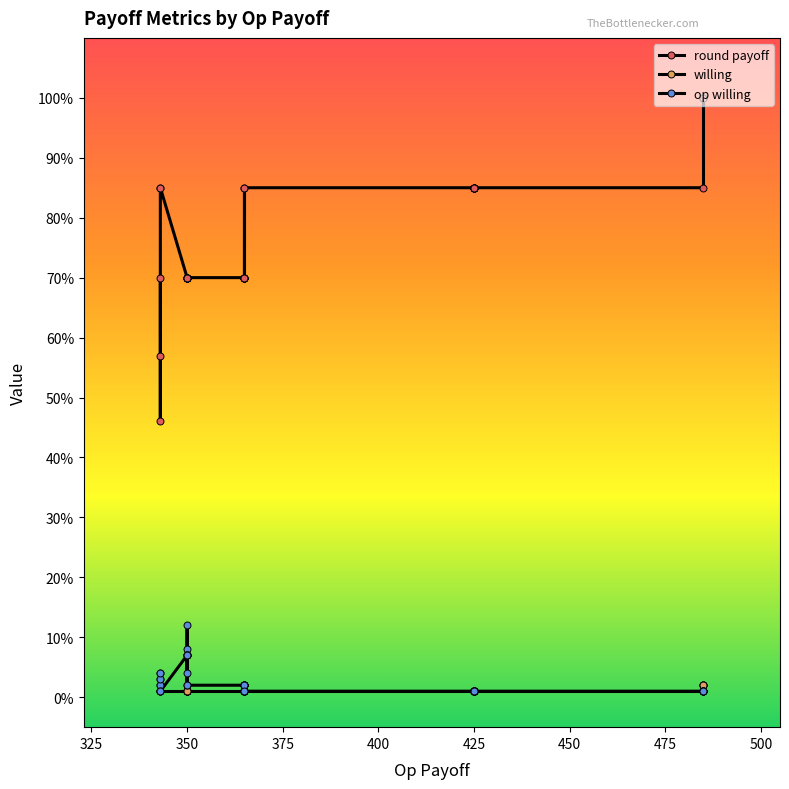

Reading left to right, transcribe all the data shown in this chart.

round payoff: 70	57	46	85	85	70	70	70	70	70	70	70	70	70	70	70	70	70	70	70	70	85	70	70	85	85	85	85	85	85	85	85	85	85	85	85	100	100	100	100
willing: 2	3	4	1	1	1	1	1	1	1	1	1	1	1	1	1	1	1	1	1	1	1	1	1	1	1	1	1	1	1	1	1	1	1	1	1	2	2	2	2
op willing: 2	3	4	1	1	7	8	7	12	2	4	7	7	7	2	2	2	2	2	2	2	1	2	2	1	1	1	1	1	1	1	1	1	1	1	1	1	1	1	1